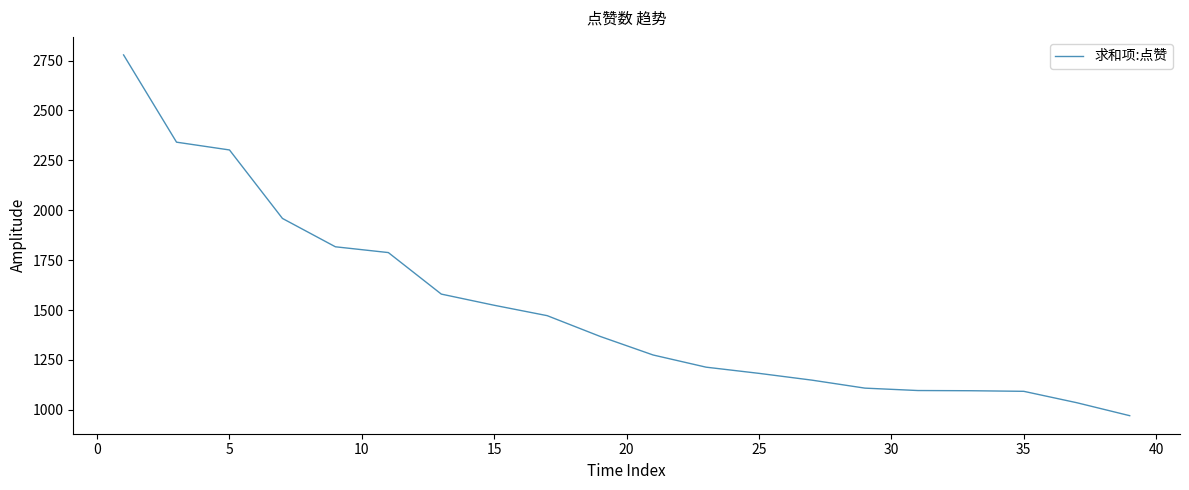

What is the smallest value displayed?

971